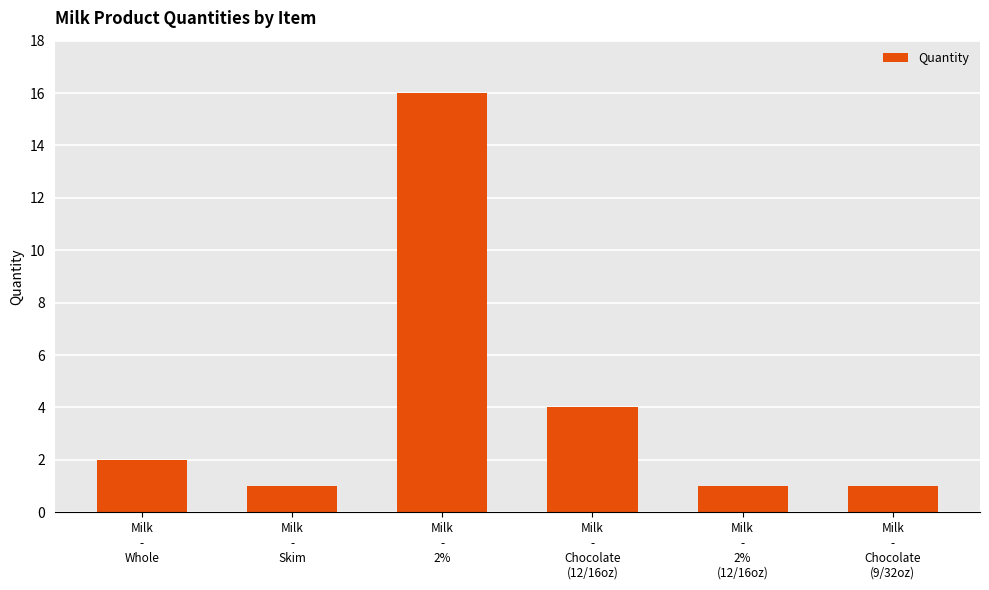

At which category does the chart reach its peak across all series?

Milk
-
2%